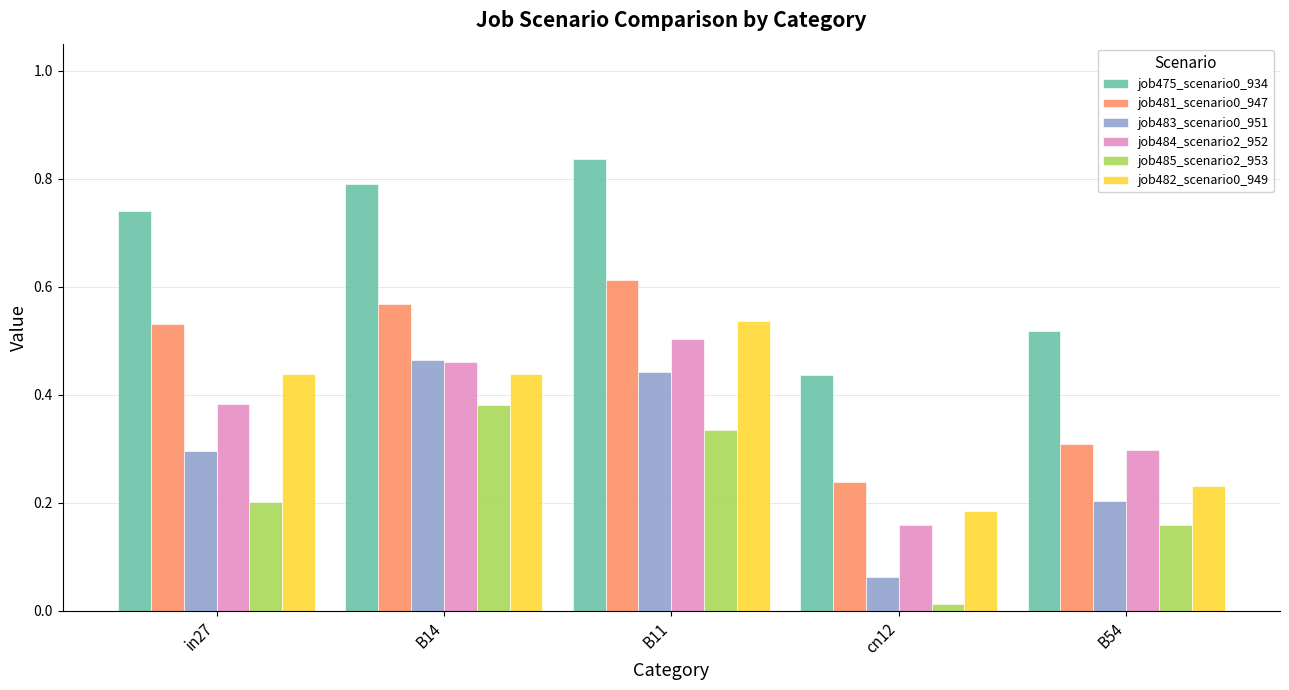

True or false: job485_scenario2_953 has a value of 0.2 at in27.

True